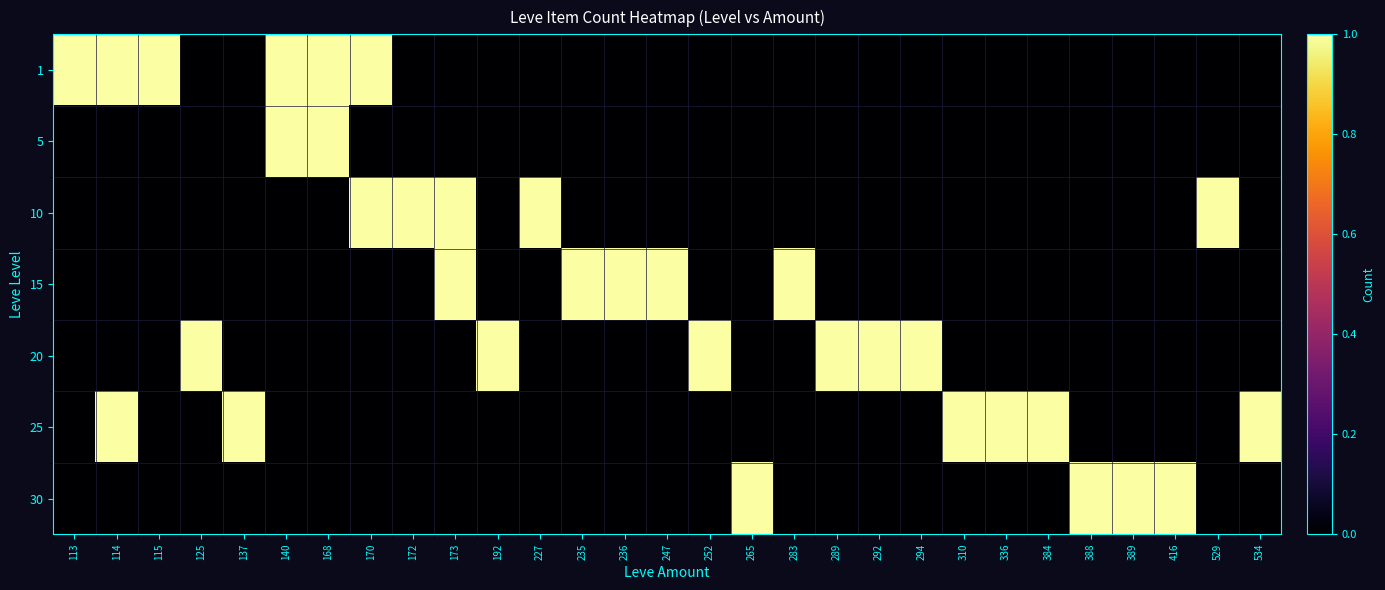

Rank the series at 265 from highest to lowest value.

30, 1, 5, 10, 15, 20, 25